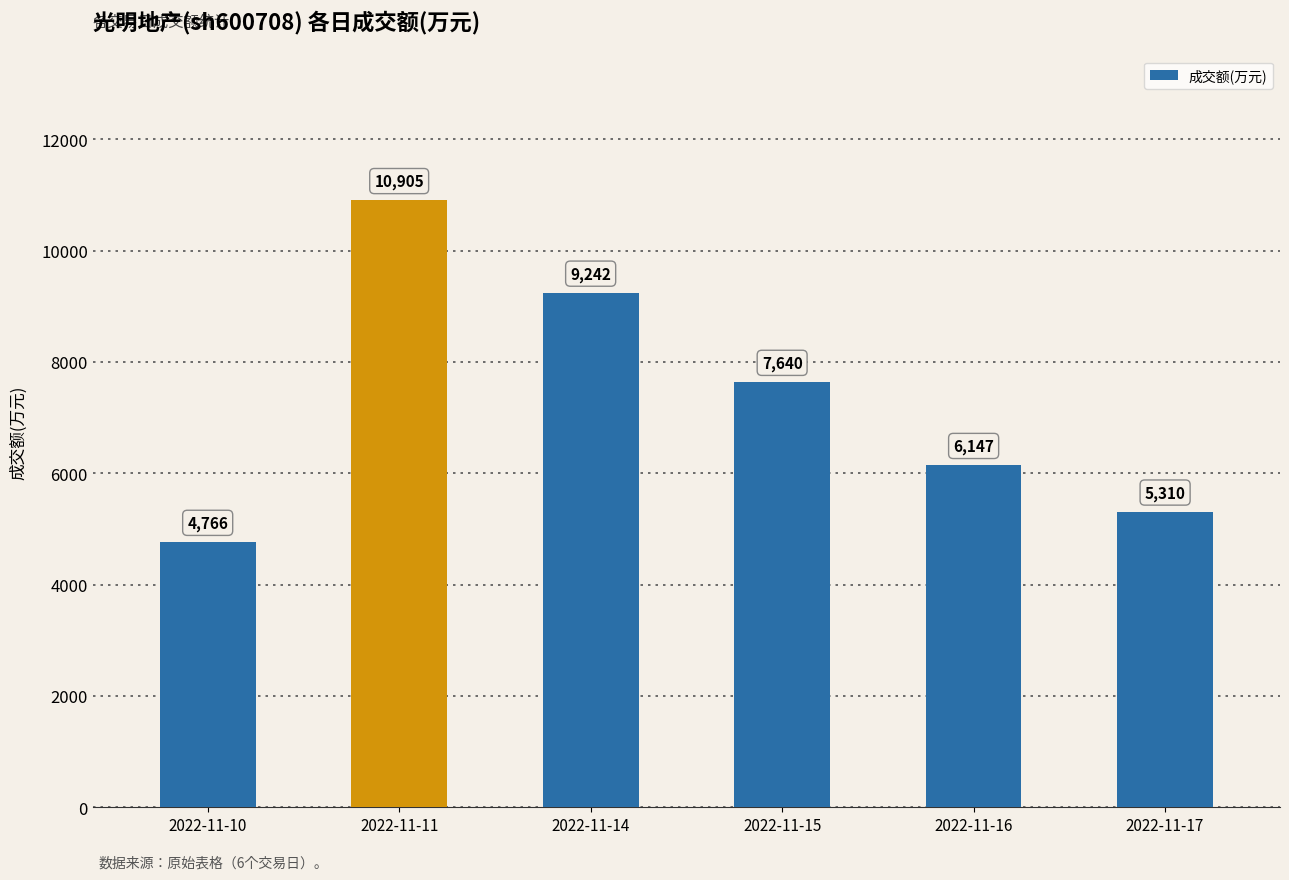

At which category does the chart reach its peak across all series?

2022-11-11